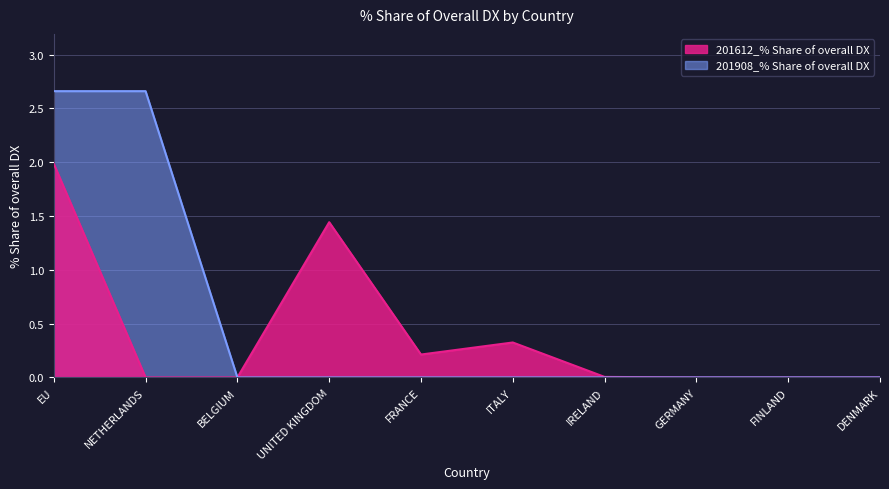

Reading left to right, what are all the values shown in this chart?

201612_% Share of overall DX: EU=2.0	NETHERLANDS=0.0	BELGIUM=0.0	UNITED KINGDOM=1.4	FRANCE=0.2	ITALY=0.3	IRELAND=0.0	GERMANY=0.0	FINLAND=0.0	DENMARK=0.0
201908_% Share of overall DX: EU=2.7	NETHERLANDS=2.7	BELGIUM=0.0	UNITED KINGDOM=0.0	FRANCE=0.0	ITALY=0.0	IRELAND=0.0	GERMANY=0.0	FINLAND=0.0	DENMARK=0.0